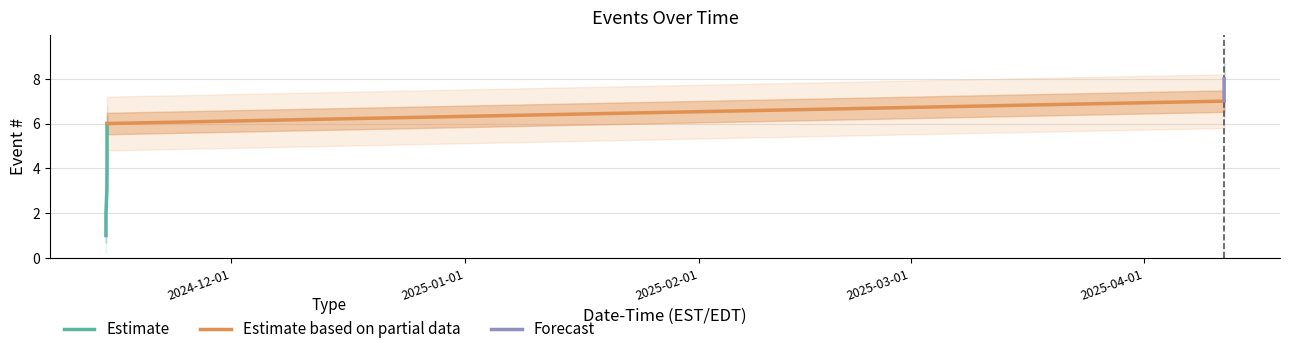

True or false: the data shows 8 at 2025-04-11 13:19:24.

True